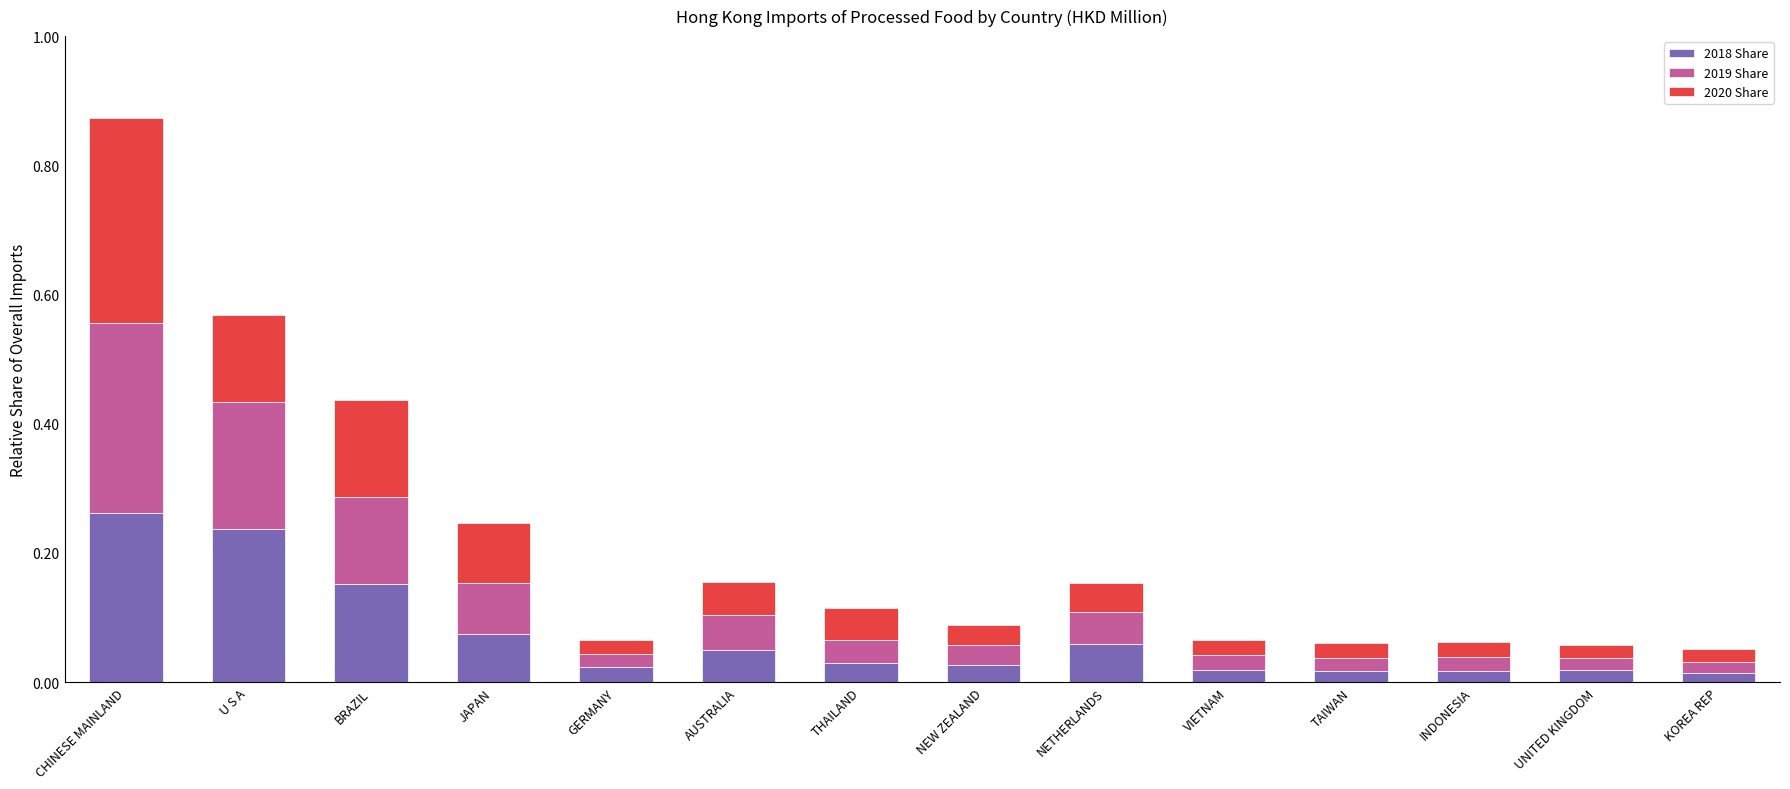

At which label does 2018 Share reach its peak?

CHINESE MAINLAND